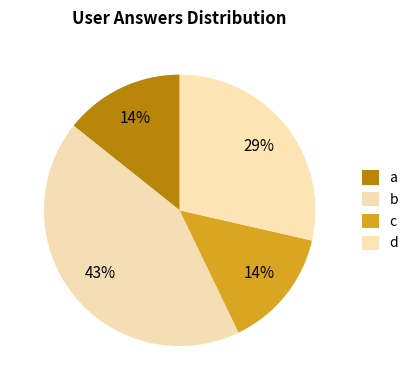

Count the number of slices in the pie.

4